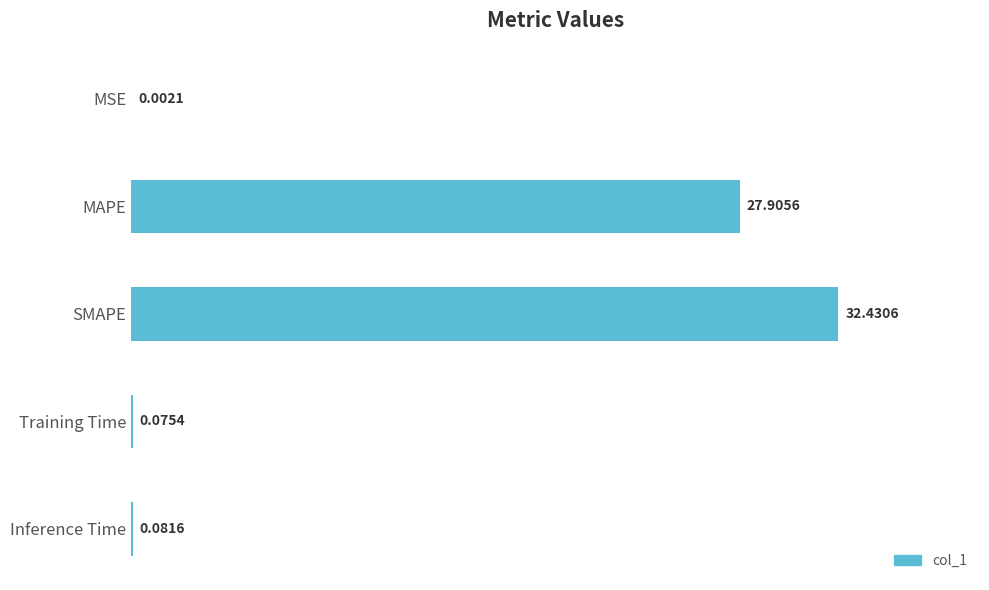

What is the ratio of the value at MAPE to the value at SMAPE?

0.9